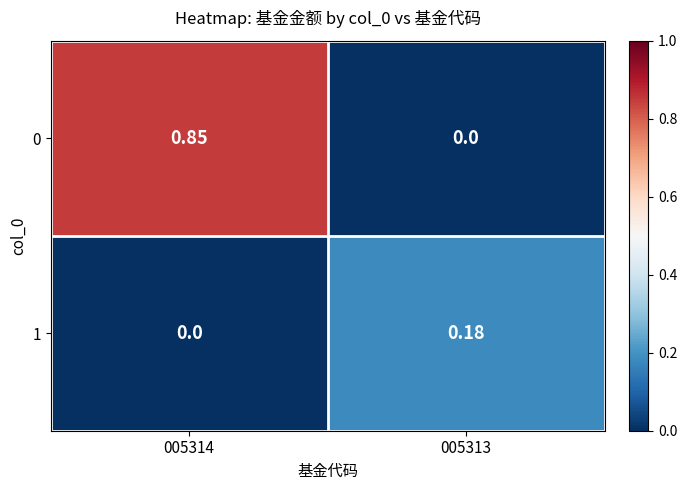

Is the value of 1 at 005313 greater than the value of 0 at 005314?

No